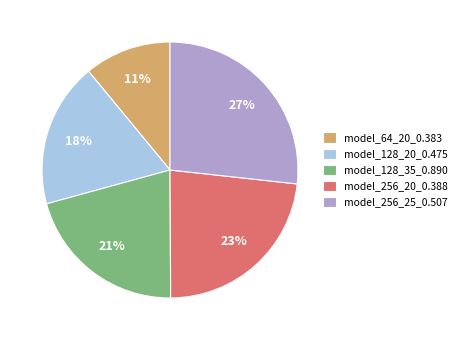

Rank the categories by value from highest to lowest.

model_256_25_0.507, model_256_20_0.388, model_128_35_0.890, model_128_20_0.475, model_64_20_0.383